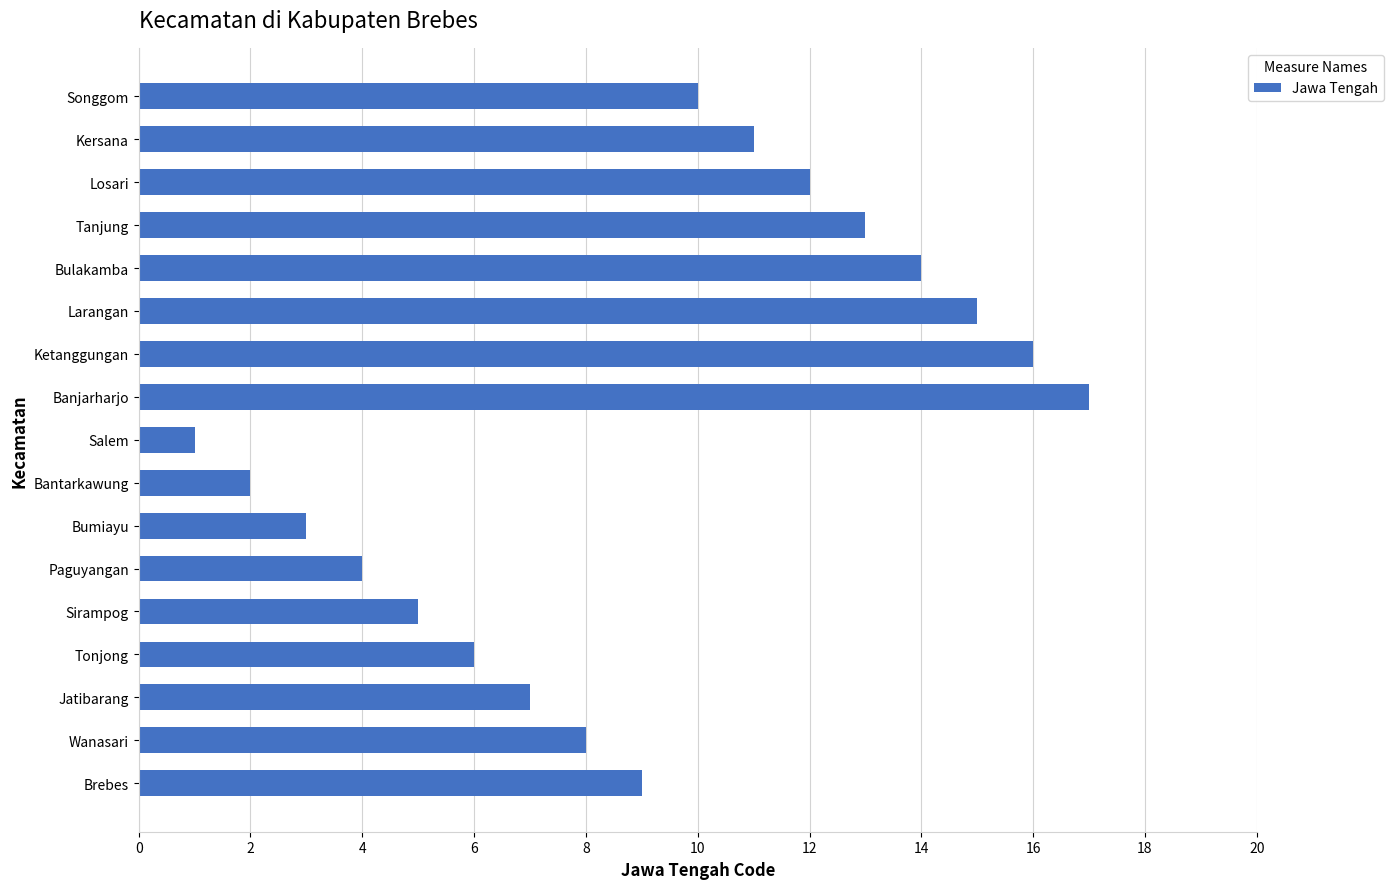

List the labels in order of value, smallest first.

Salem, Bantarkawung, Bumiayu, Paguyangan, Sirampog, Tonjong, Jatibarang, Wanasari, Brebes, Songgom, Kersana, Losari, Tanjung, Bulakamba, Larangan, Ketanggungan, Banjarharjo